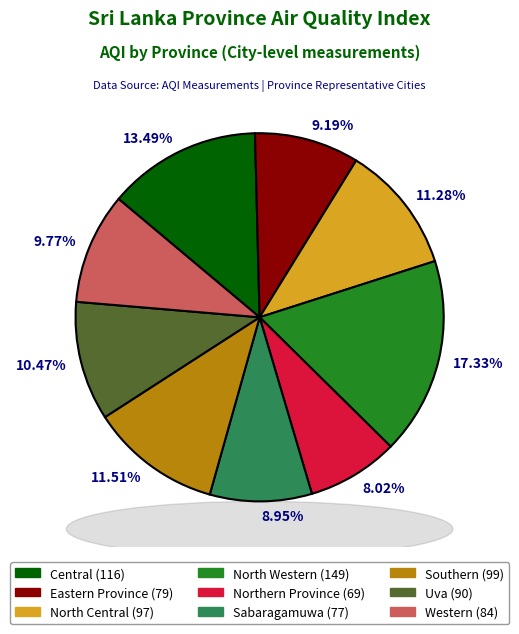

Is there any slice that represents more than half of the pie?

No